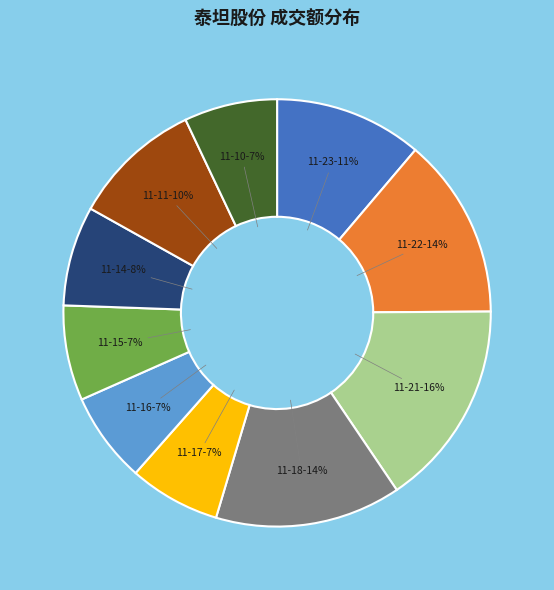

To the nearest percent, what is the average slice percentage?

10%